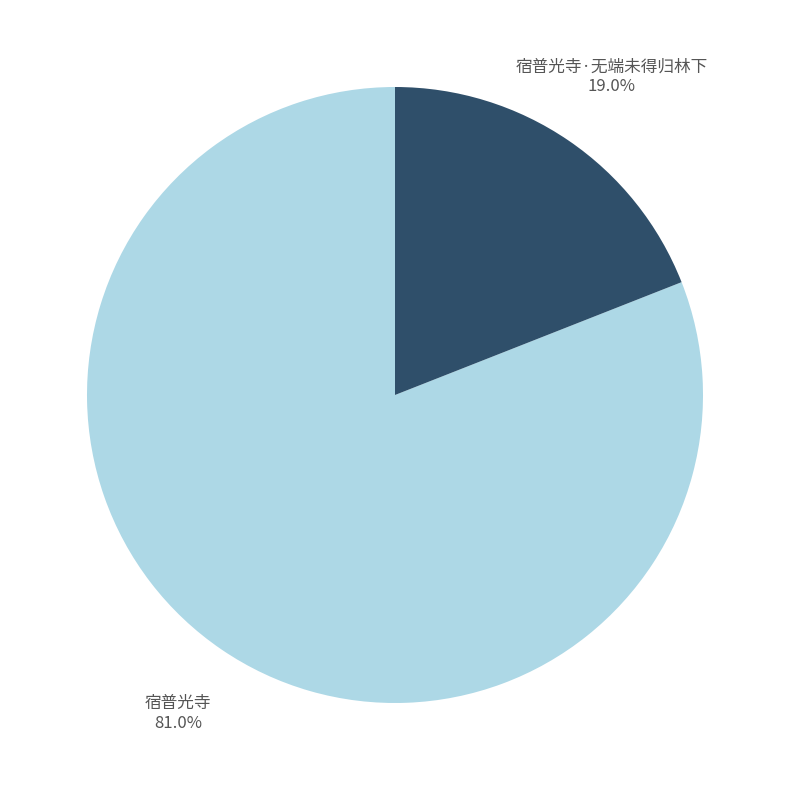

Is there a majority slice in this chart?

Yes